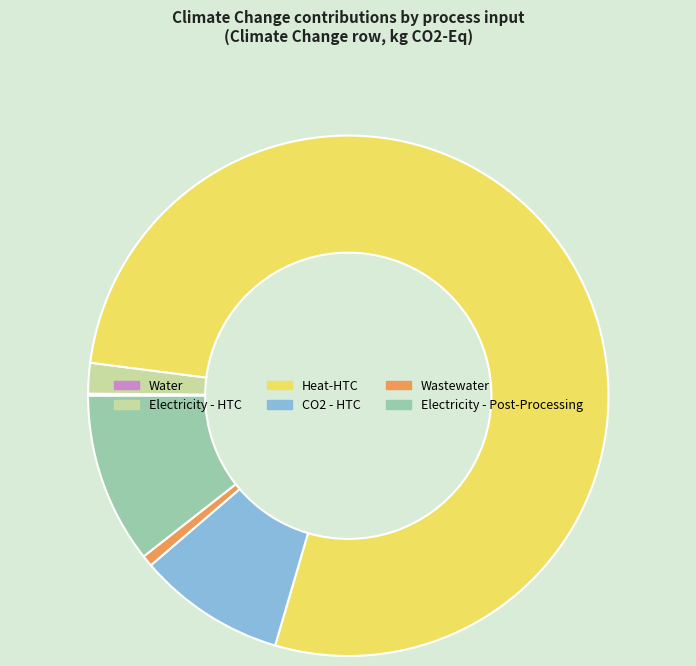

Do CO2 - HTC and Wastewater together represent more than half of the pie?

No